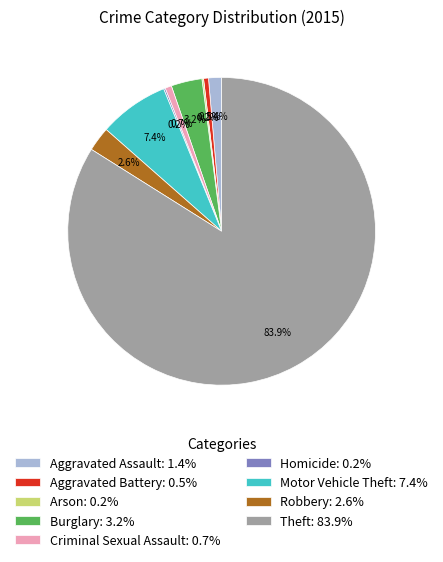

What is the majority slice?

Theft